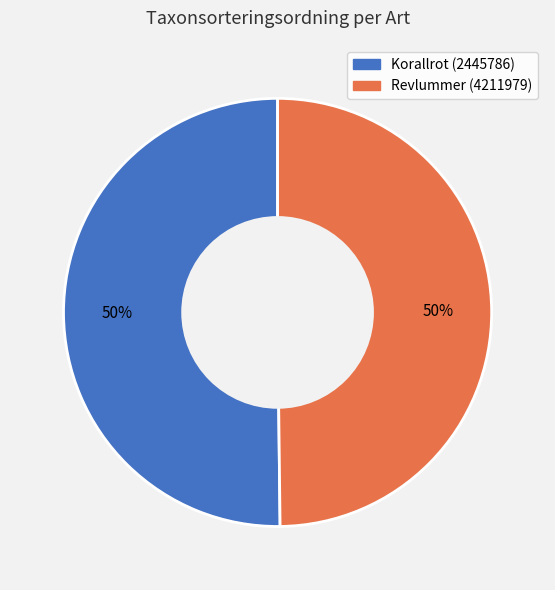

The Korallrot (2445786) slice represents 45% of the pie. True or false?

False